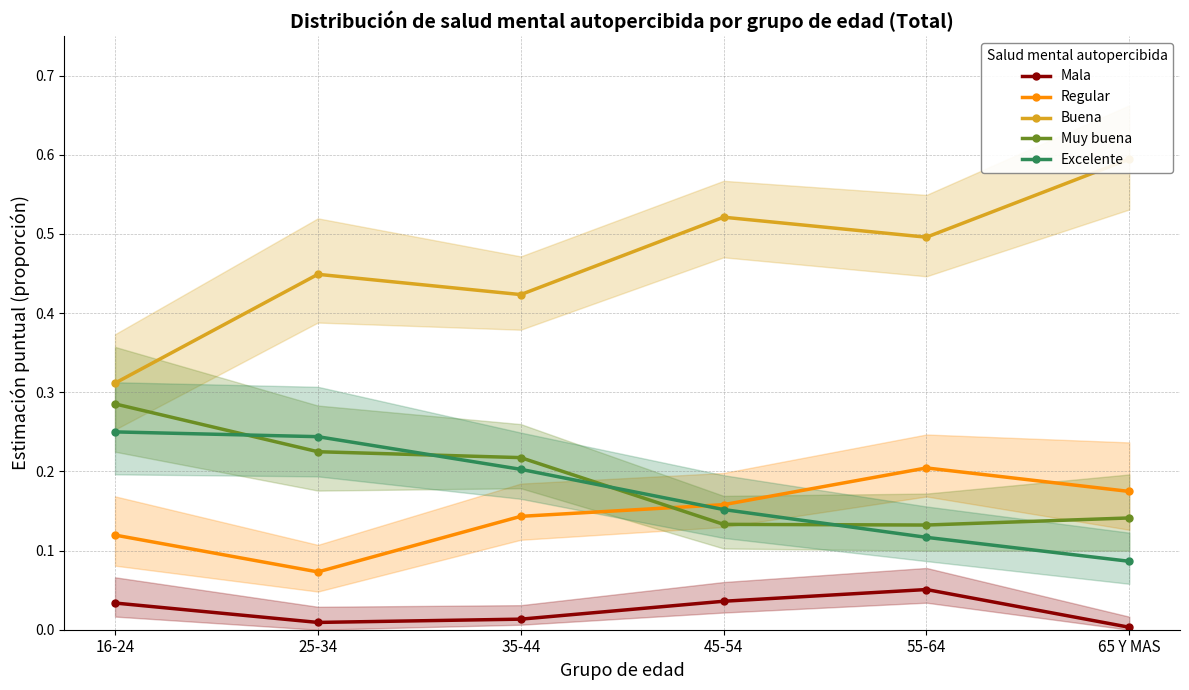

Between which two adjacent categories do Regular and Muy buena first intersect?

35-44 and 45-54